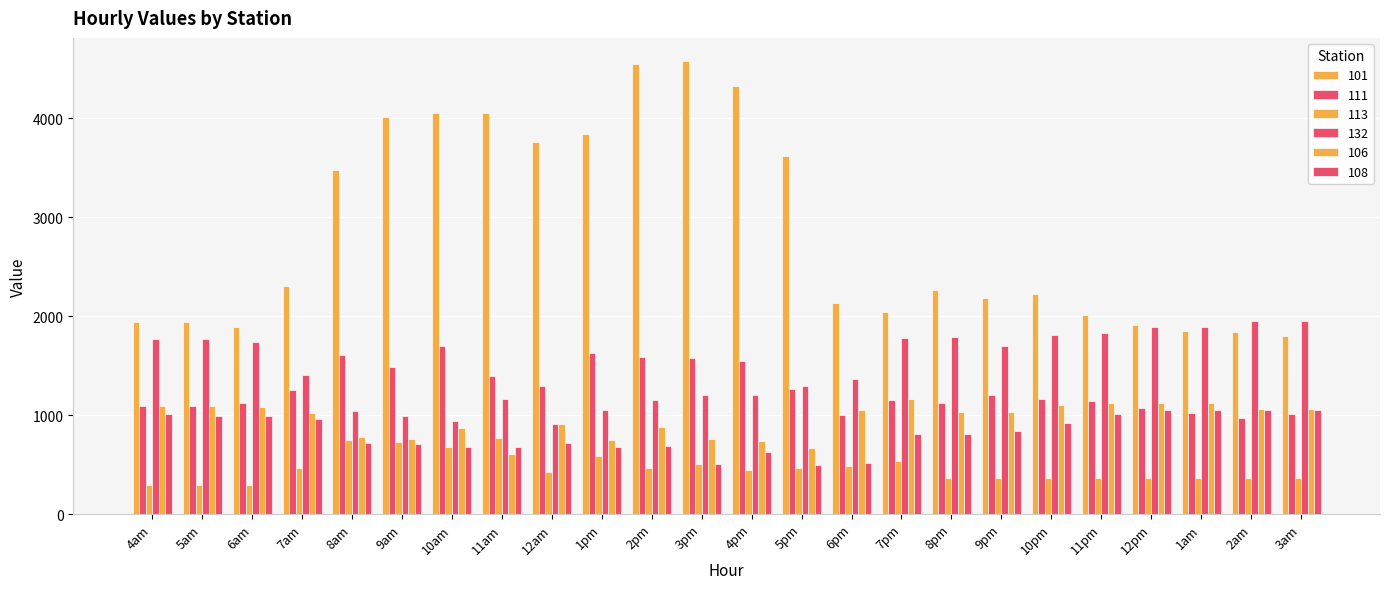

What is the value of the 106 bar at the 15th from the left?

1052.2